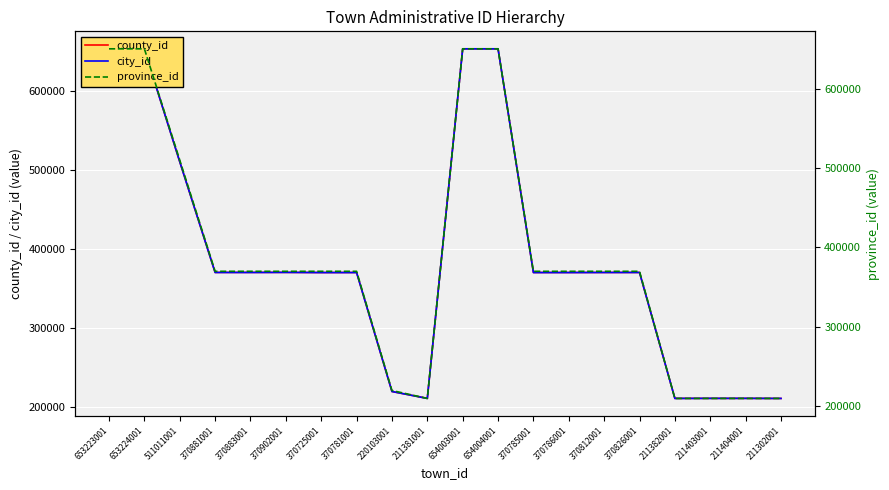

At which label does county_id first exceed 370812?

653223001